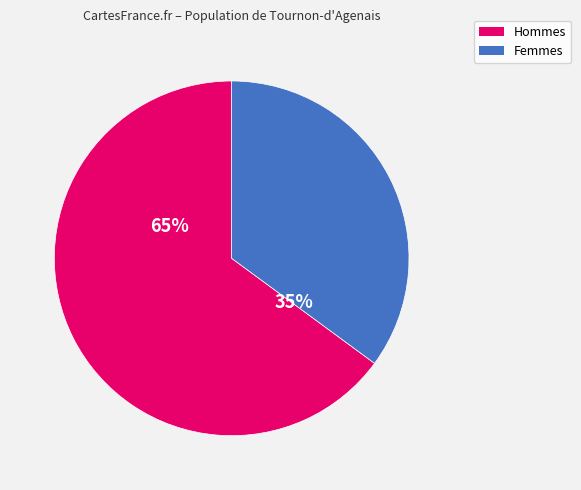

How many segments does this pie chart have?

2